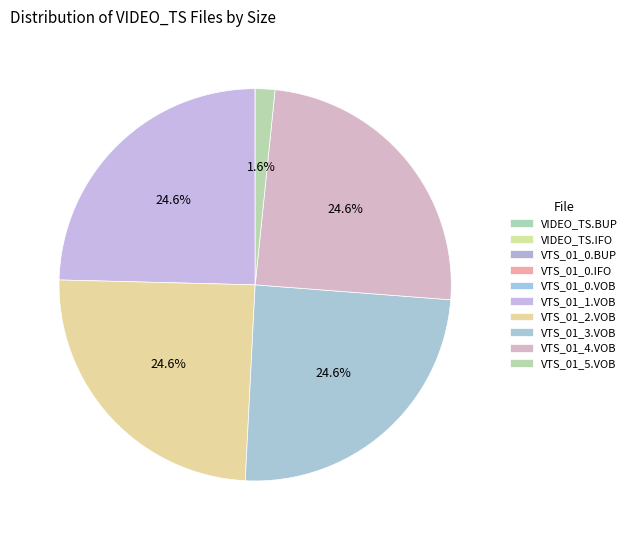

To the nearest percent, what portion does VTS_01_4.VOB represent?

25%